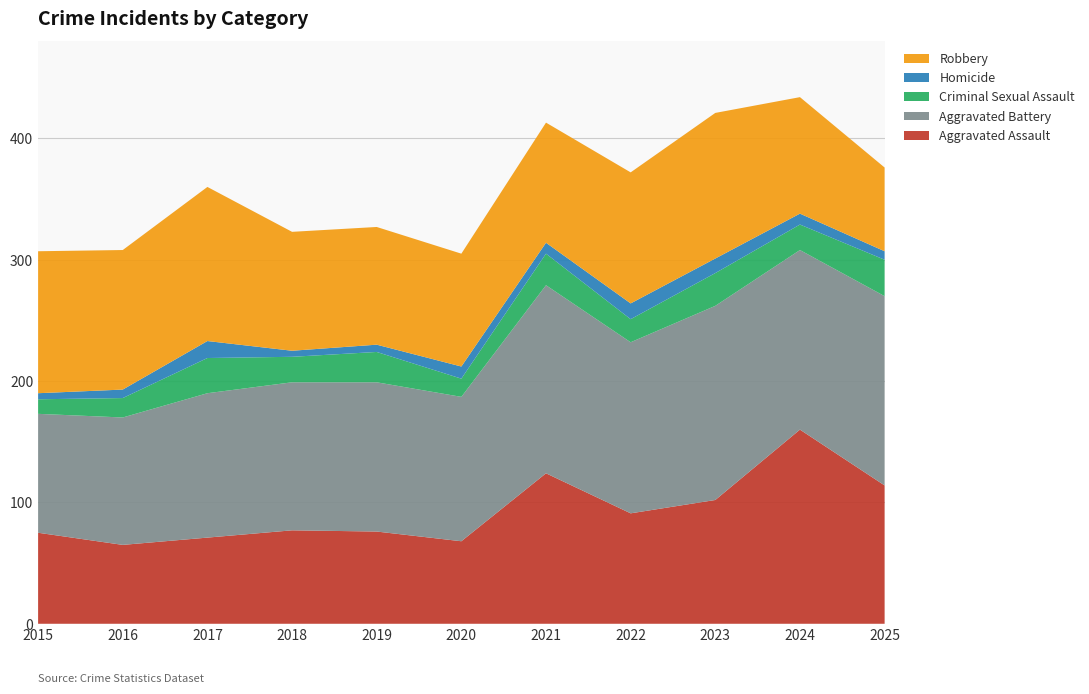

Reading left to right, what are all the values shown in this chart?

Aggravated Assault: 75	65	71	77	76	68	124	91	102	160	114
Aggravated Battery: 98	105	119	122	123	119	155	141	160	148	156
Criminal Sexual Assault: 12	16	29	21	25	15	26	19	27	21	30
Homicide: 5	7	14	5	6	10	9	13	12	9	7
Robbery: 117	115	127	98	97	93	99	108	120	96	69